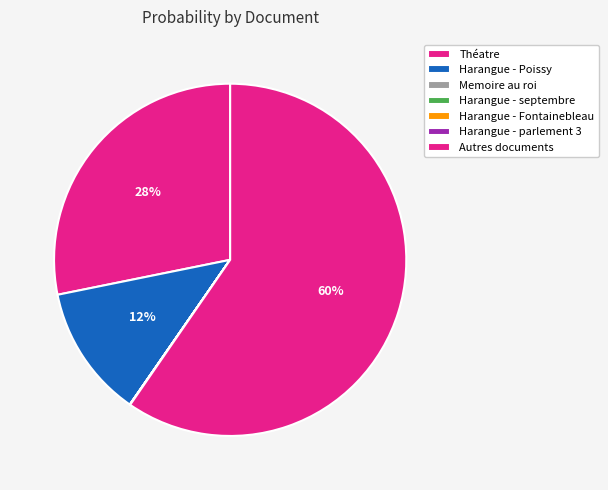

The Harangue - septembre slice represents 0% of the pie. True or false?

True